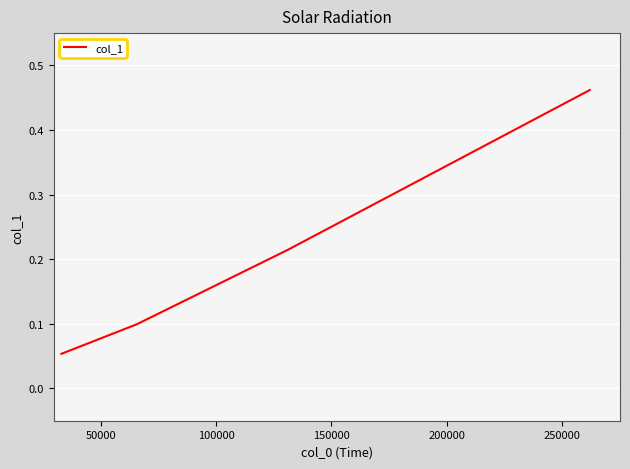

What is the difference between the maximum and minimum values?

0.4